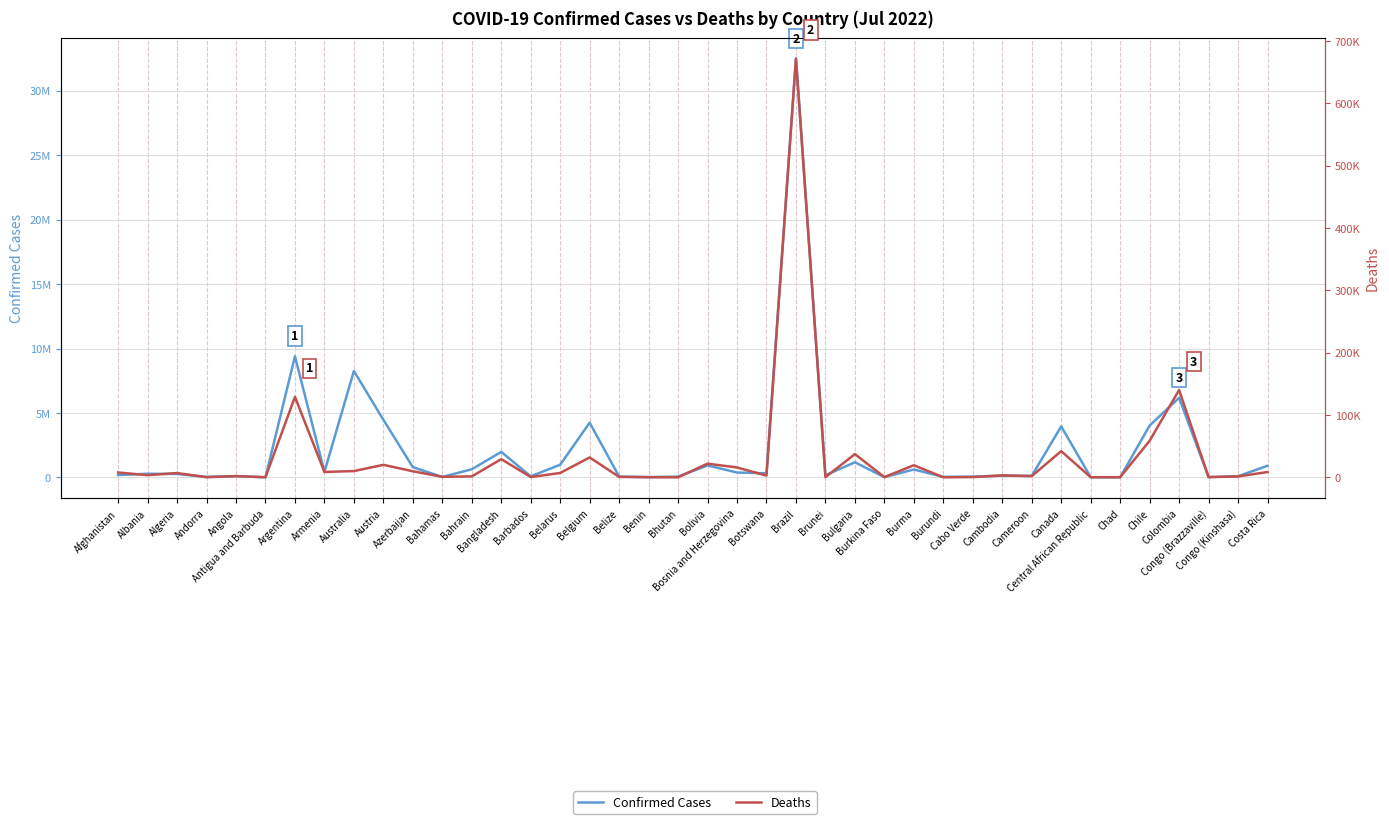

What position from the left is Colombia?

37